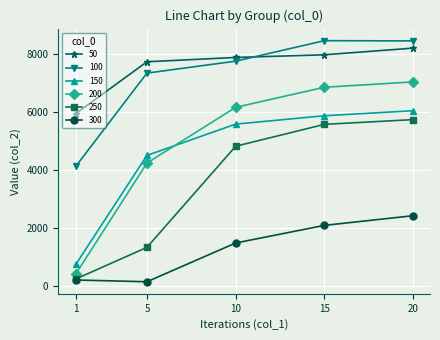

Between 1 and 10, which series saw the biggest shift?

200